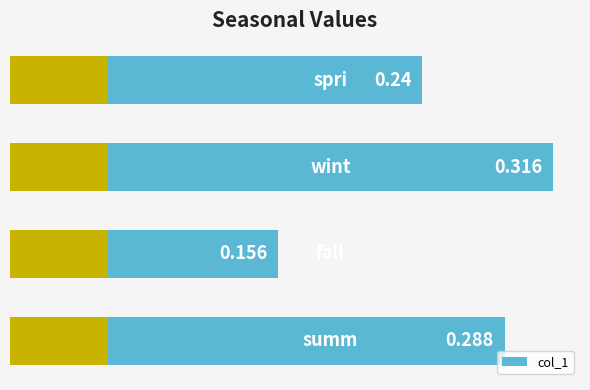

The value at 1 is 0.2. True or false?

True